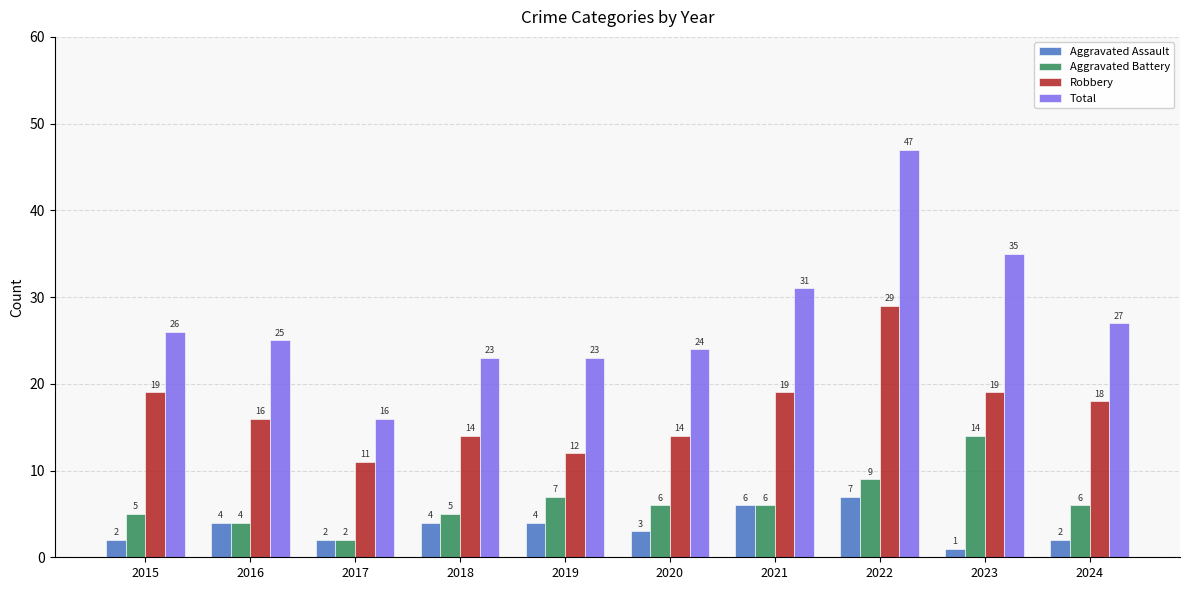

What are all the series names shown in the legend?

Aggravated Assault, Aggravated Battery, Robbery, Total